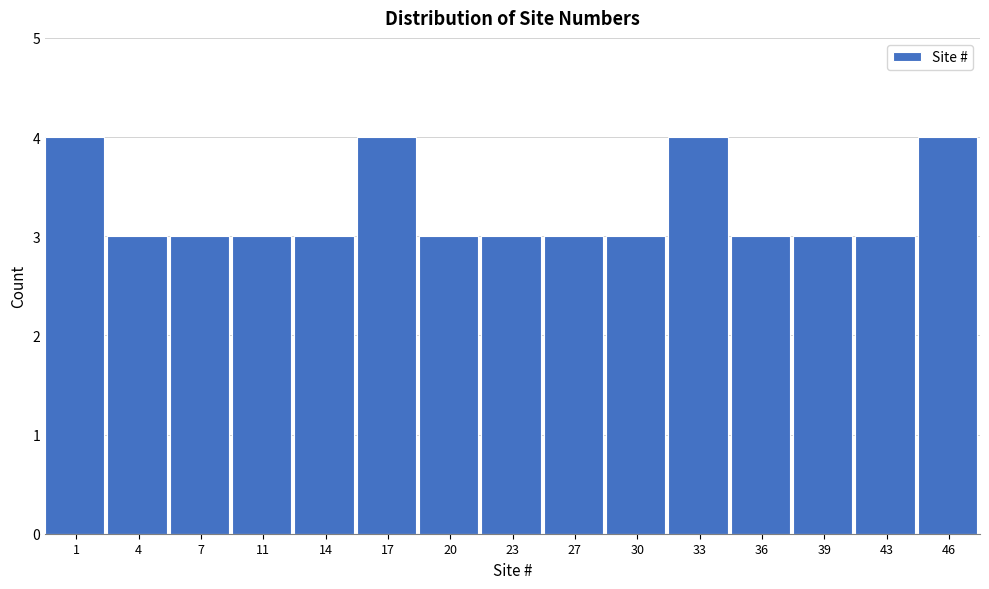

Reading right to left, transcribe all the data shown in this chart.

46=4	43=3	39=3	36=3	33=4	30=3	27=3	23=3	20=3	17=4	14=3	11=3	7=3	4=3	1=4